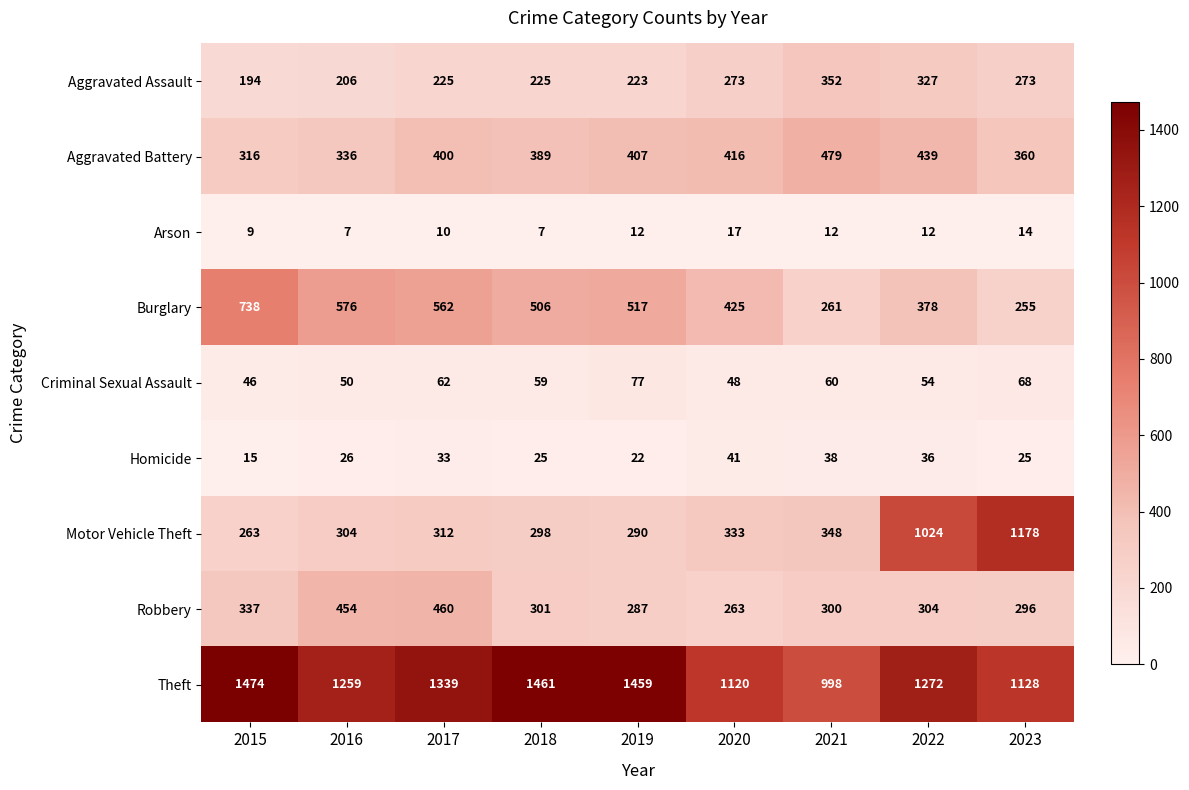

Which series has the largest total across all categories?

Theft